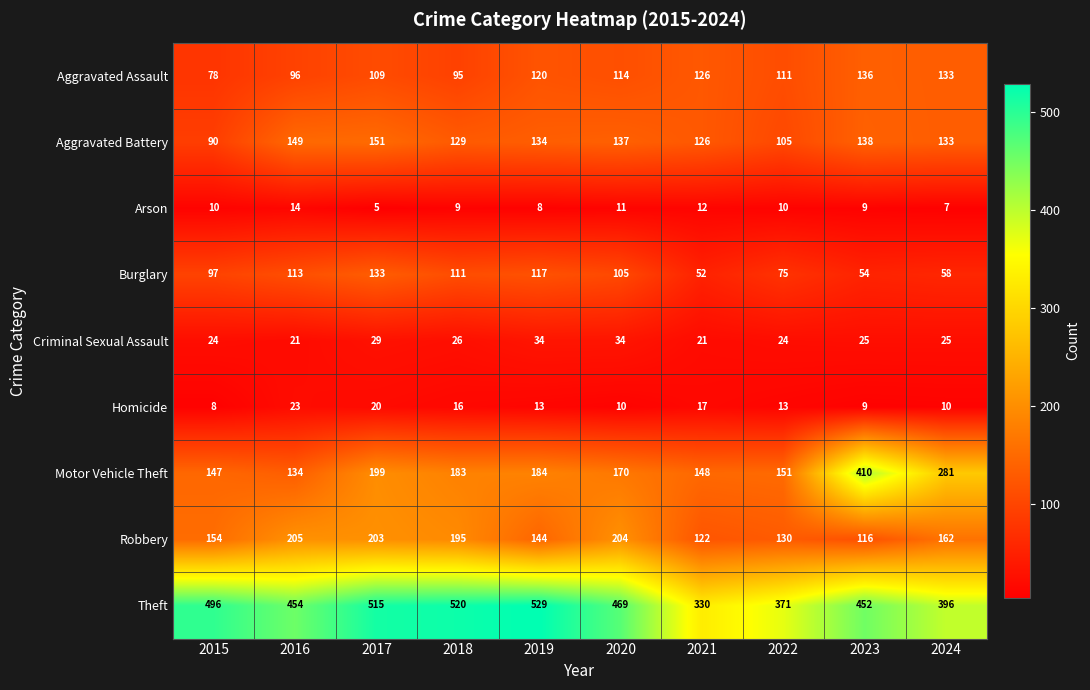

At which label is Criminal Sexual Assault closest to 27?

2018